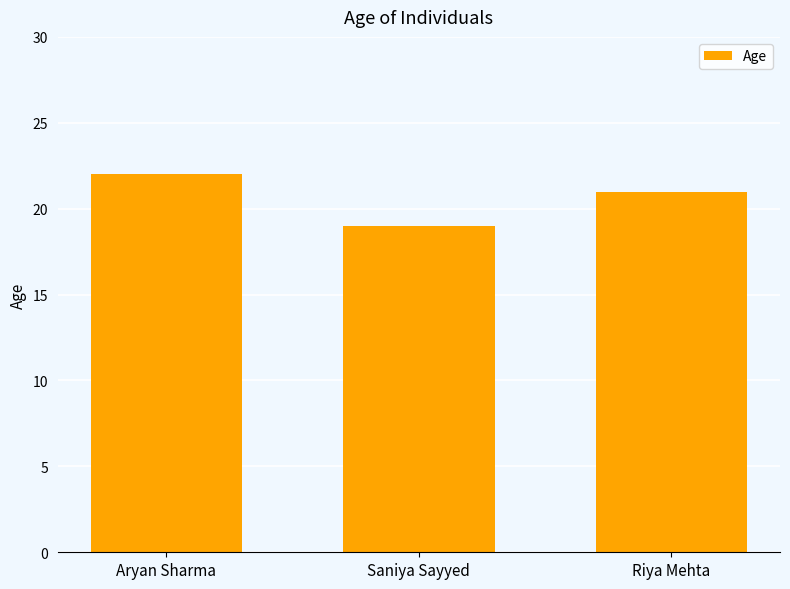

Between Riya Mehta and Saniya Sayyed, which is larger?

Riya Mehta